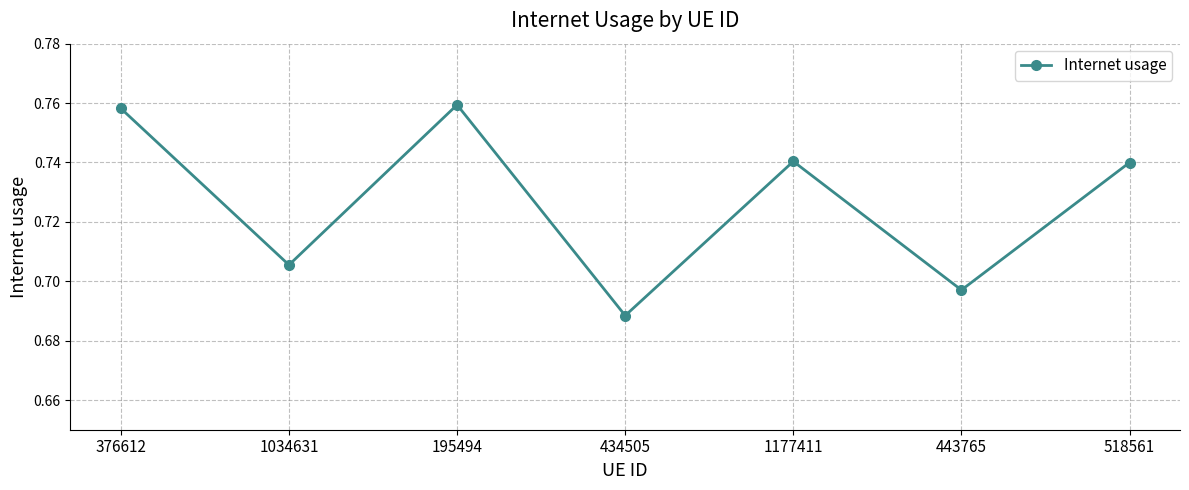

What is the change in value from 434505 to 518561?

+0.1